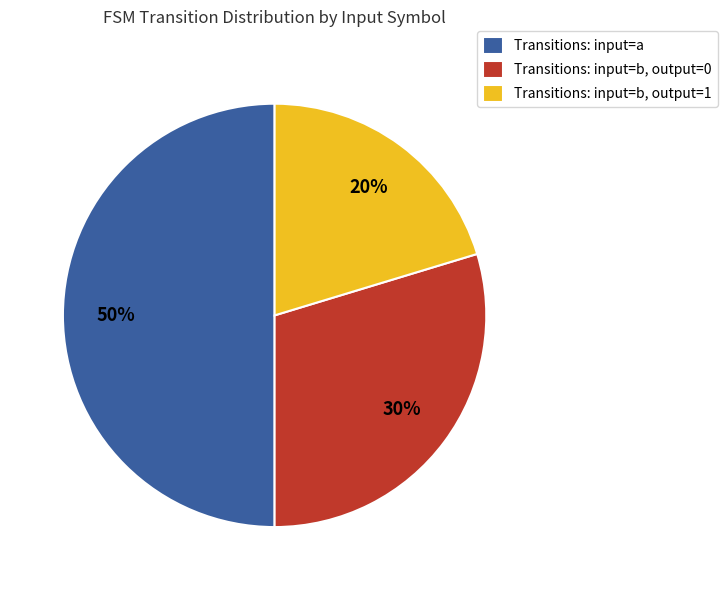

Rank the categories by value from lowest to highest.

Transitions: input=b, output=1, Transitions: input=b, output=0, Transitions: input=a